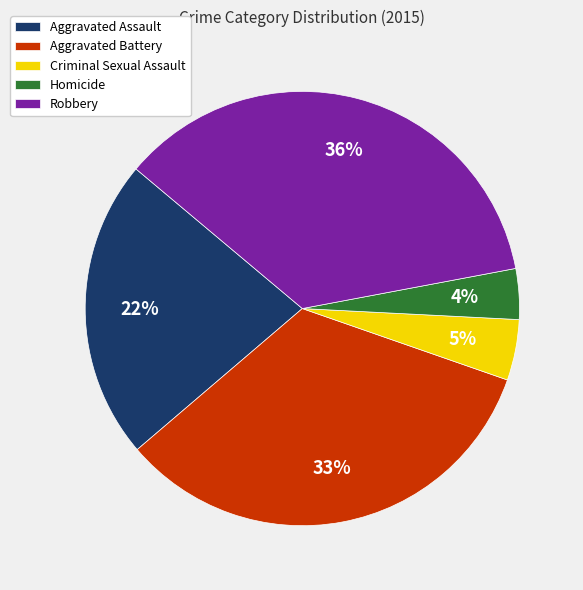

Between Homicide and Aggravated Assault, which is larger?

Aggravated Assault